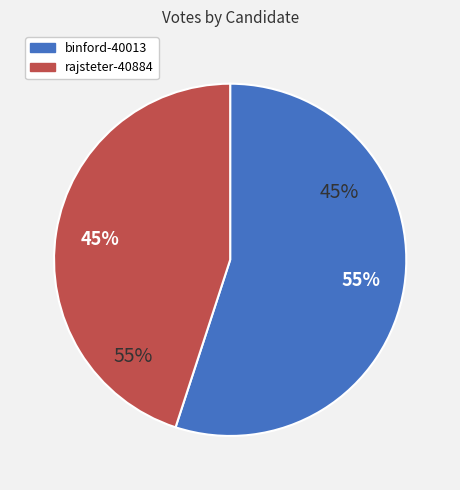

Which slice represents more than half of the pie?

binford-40013